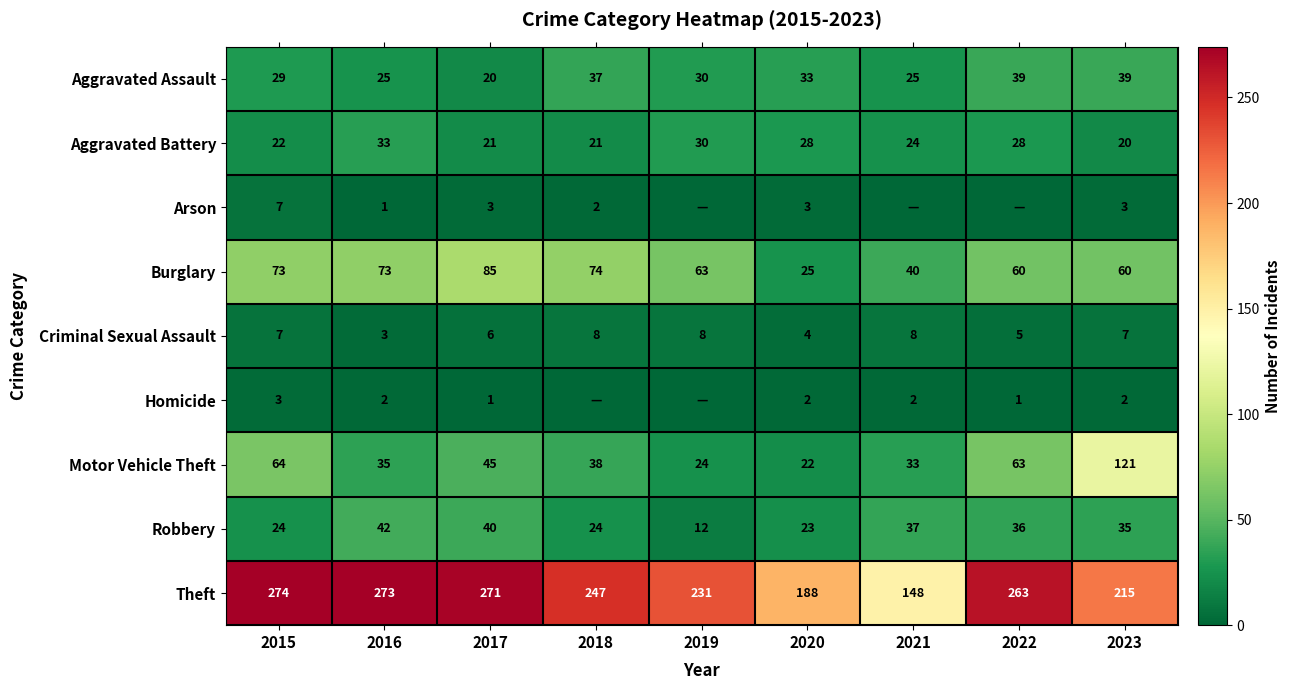

Rank the series at 2020 from lowest to highest value.

Homicide, Arson, Criminal Sexual Assault, Motor Vehicle Theft, Robbery, Burglary, Aggravated Battery, Aggravated Assault, Theft